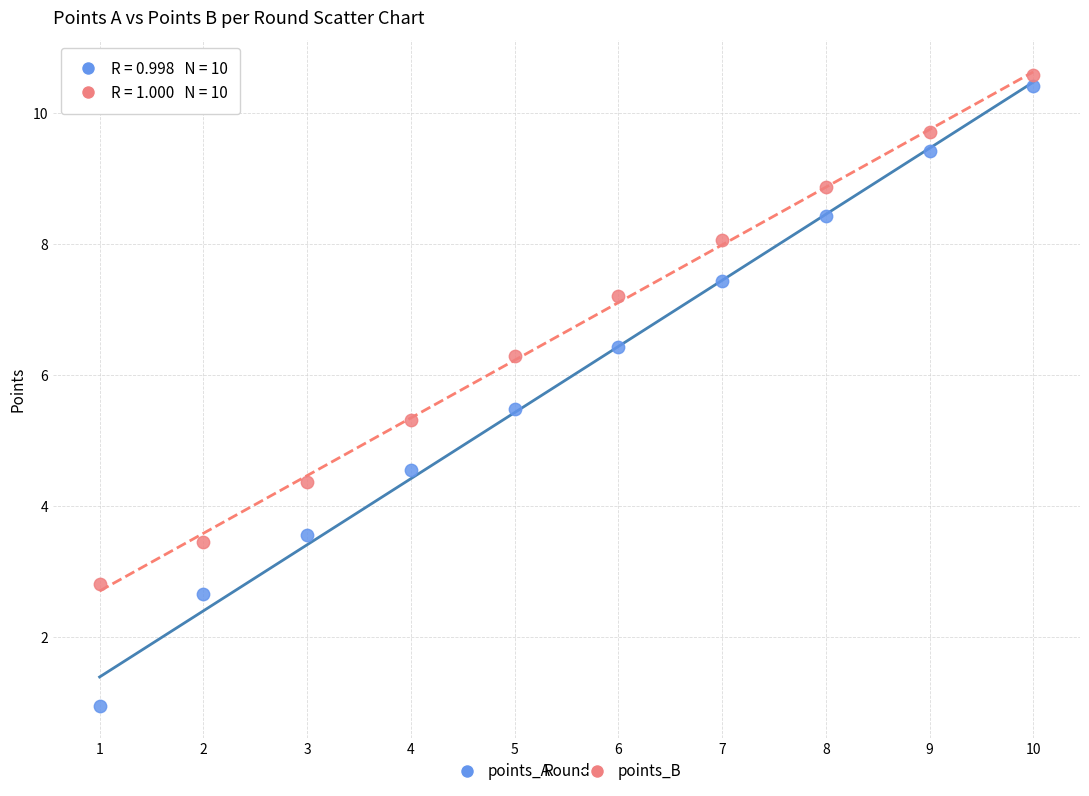

What is the X range (max minus min) for the scatter plot?

9.0